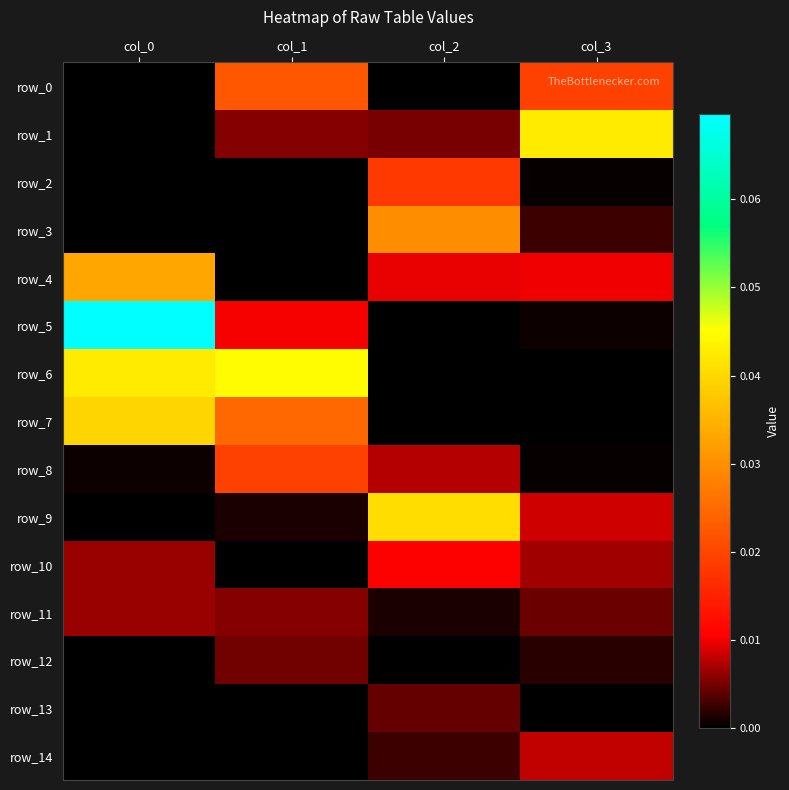

Reading left to right, list all the values displayed in this chart.

row_0: col_0=0.0	col_1=0.0	col_2=0.0	col_3=0.0
row_1: col_0=0.0	col_1=0.0	col_2=0.0	col_3=0.0
row_2: col_0=0.0	col_1=0.0	col_2=0.0	col_3=0.0
row_3: col_0=0.0	col_1=0.0	col_2=0.0	col_3=0.0
row_4: col_0=0.0	col_1=0.0	col_2=0.0	col_3=0.0
row_5: col_0=0.1	col_1=0.0	col_2=0.0	col_3=0.0
row_6: col_0=0.0	col_1=0.0	col_2=0.0	col_3=0.0
row_7: col_0=0.0	col_1=0.0	col_2=0.0	col_3=0.0
row_8: col_0=0.0	col_1=0.0	col_2=0.0	col_3=0.0
row_9: col_0=0.0	col_1=0.0	col_2=0.0	col_3=0.0
row_10: col_0=0.0	col_1=0.0	col_2=0.0	col_3=0.0
row_11: col_0=0.0	col_1=0.0	col_2=0.0	col_3=0.0
row_12: col_0=0.0	col_1=0.0	col_2=0.0	col_3=0.0
row_13: col_0=0.0	col_1=0.0	col_2=0.0	col_3=0.0
row_14: col_0=0.0	col_1=0.0	col_2=0.0	col_3=0.0